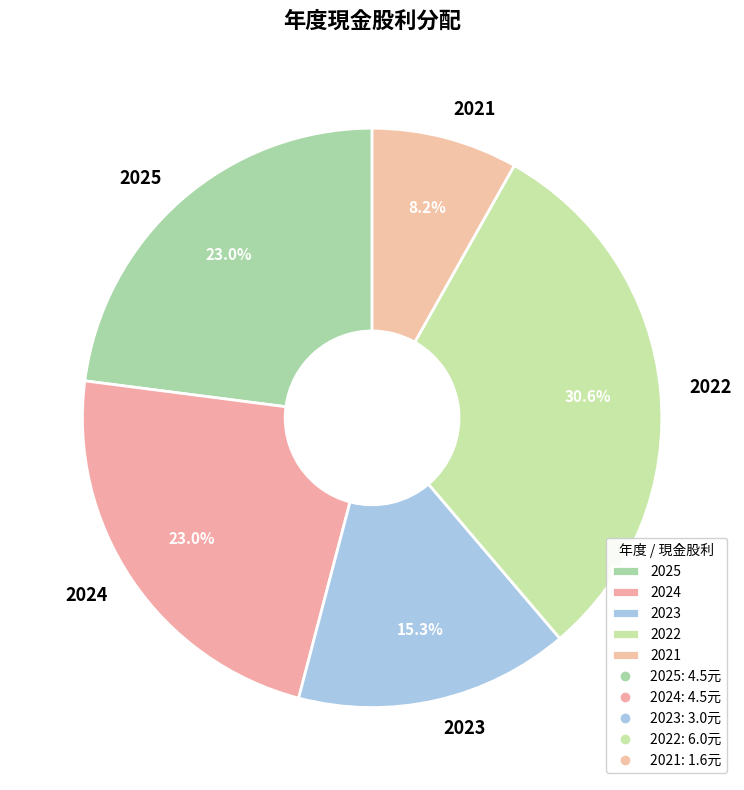

Combined, what portion of the pie is 2021 and 2022?

38.8%